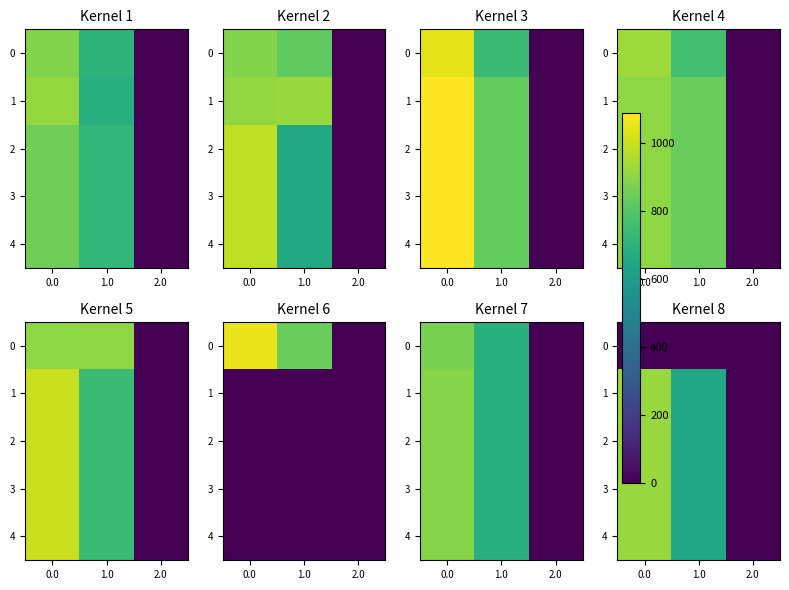

What is the difference between the 1 values at 0.0 and 1.0?

268.6